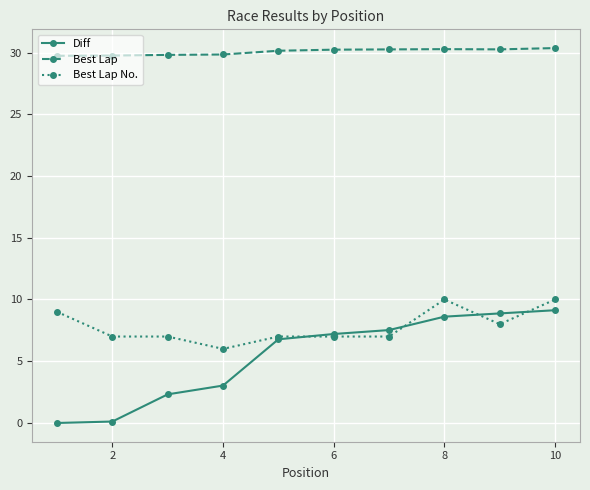

What is the greatest value displayed?

30.4